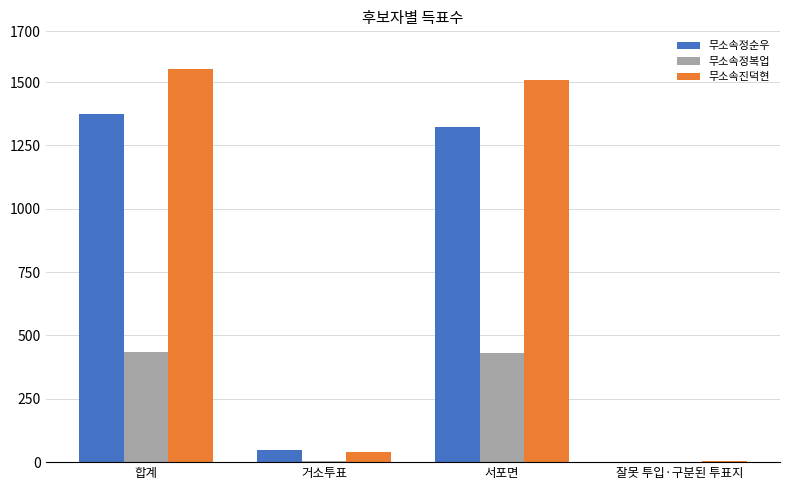

How many data points does each series have?

4